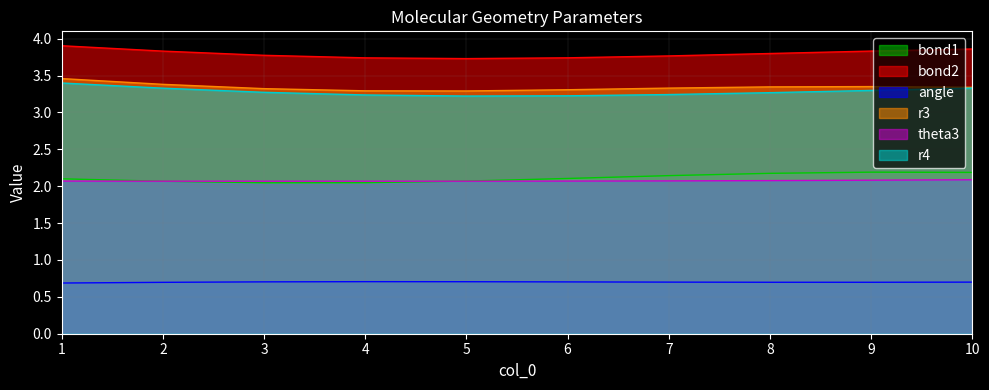

True or false: theta3 has a value of 3.1 at 8.

False